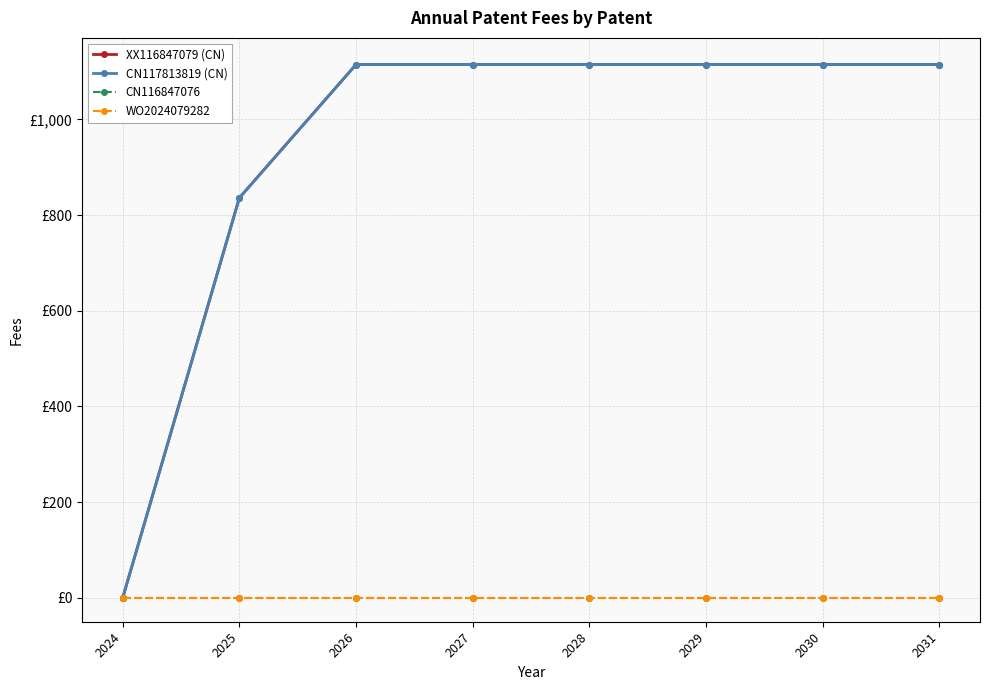

Is this an area chart (filled region under the line)?

No